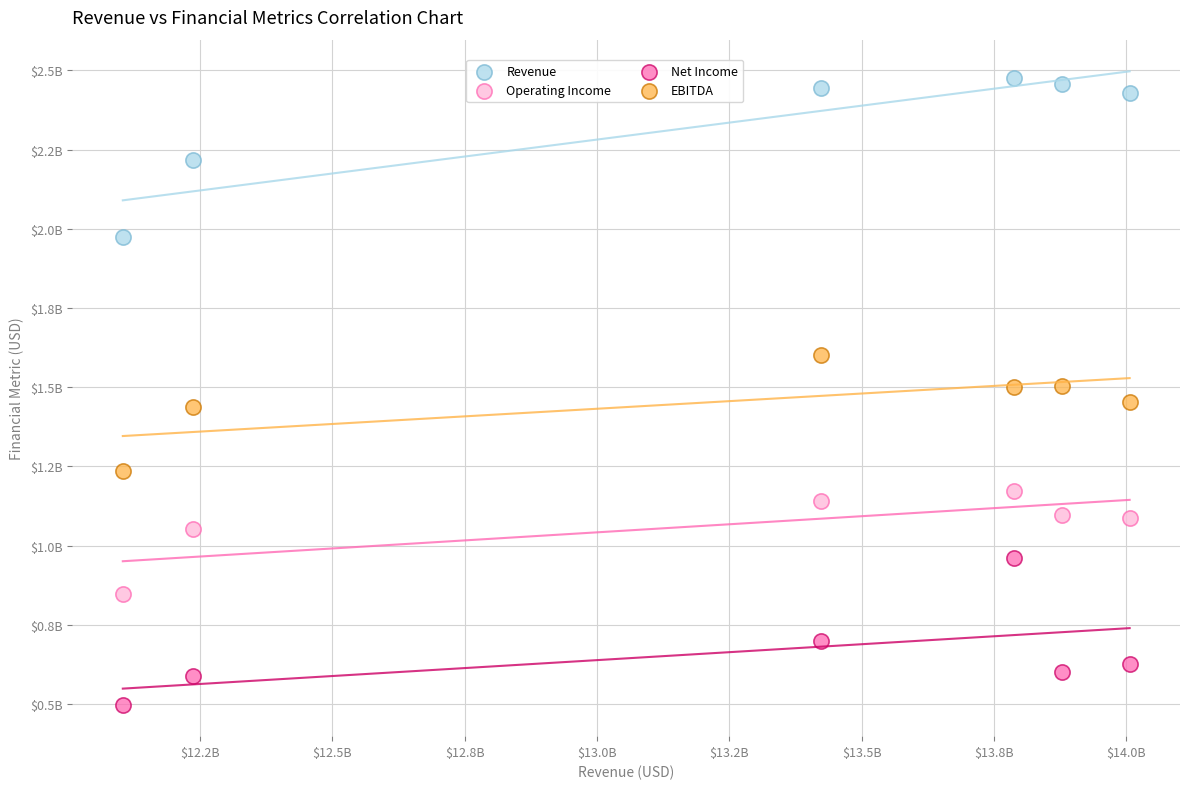

Which series reaches the maximum Y coordinate?

Revenue